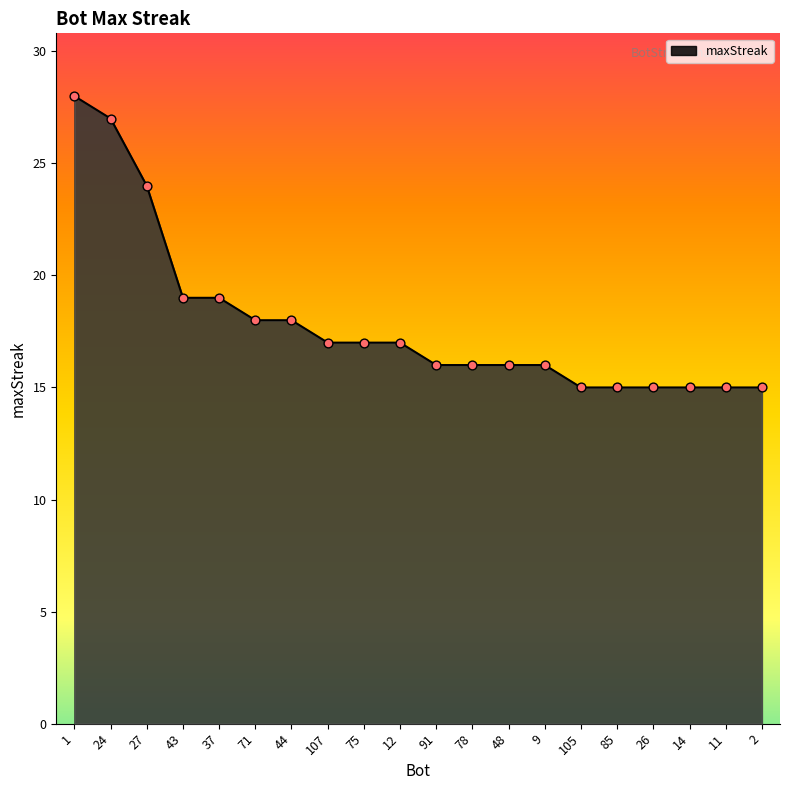

What is the ratio of the value at 43 to the value at 37?

1.0